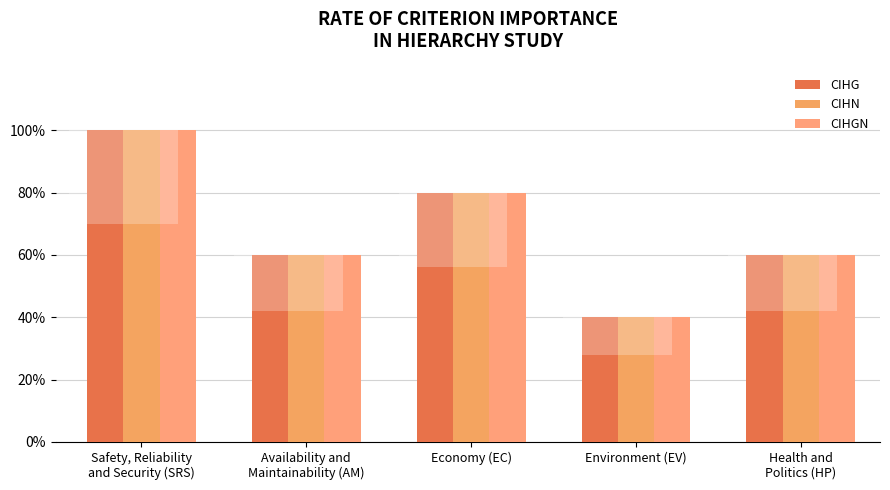

Does the chart contain any negative values?

No